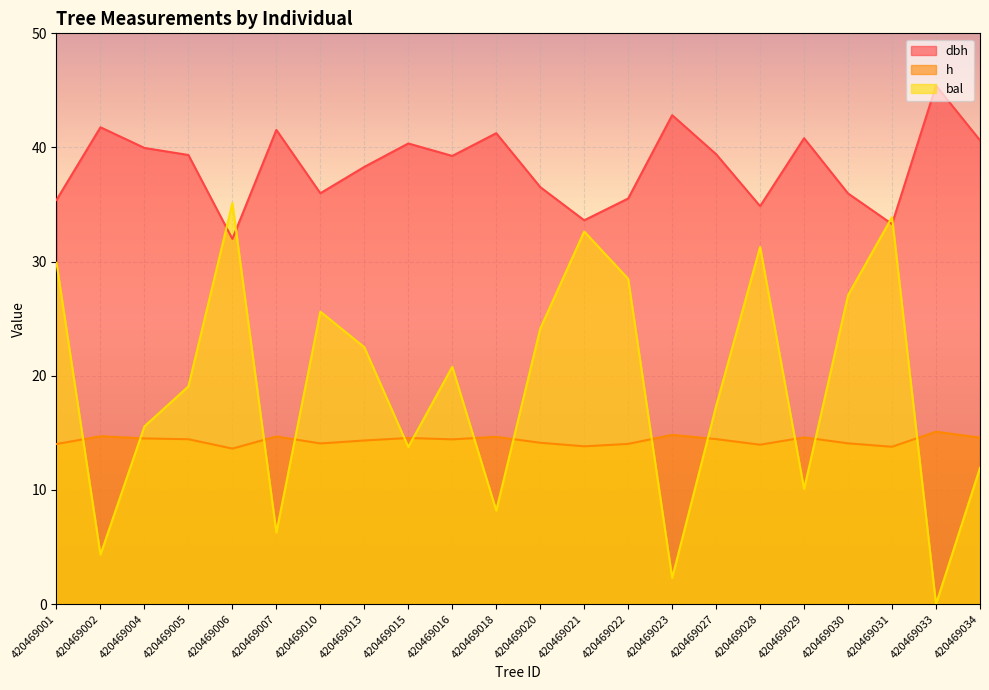

What is the value of the h point at the 2nd from the left?

14.7